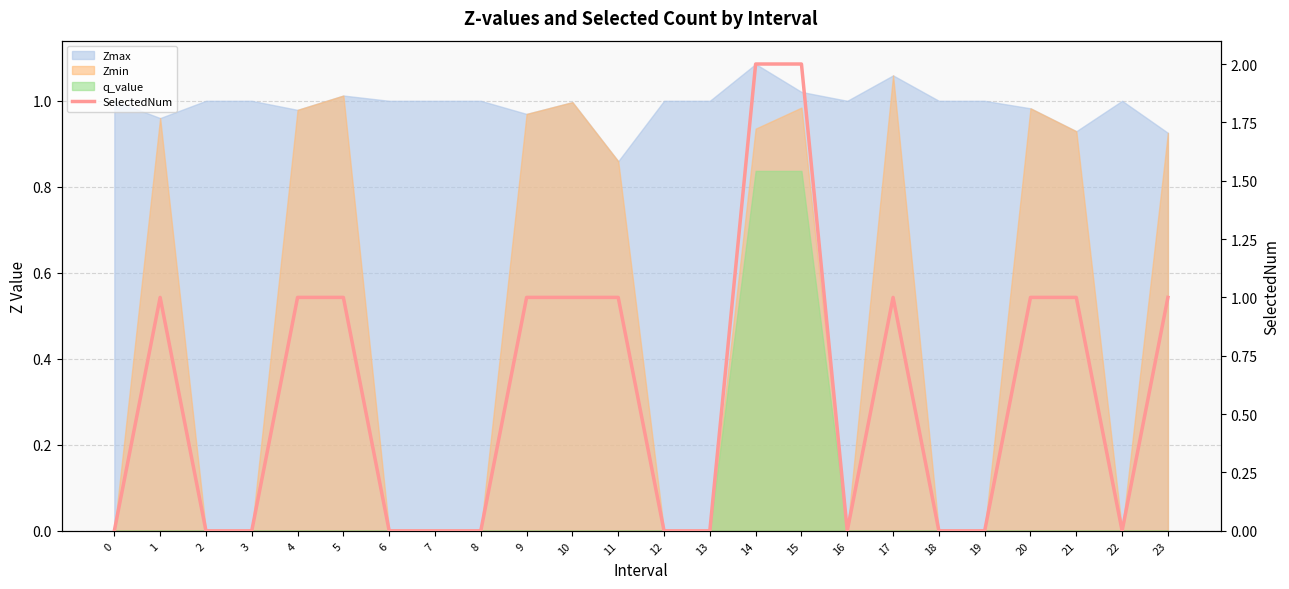

The value at 17 is 1. True or false?

False